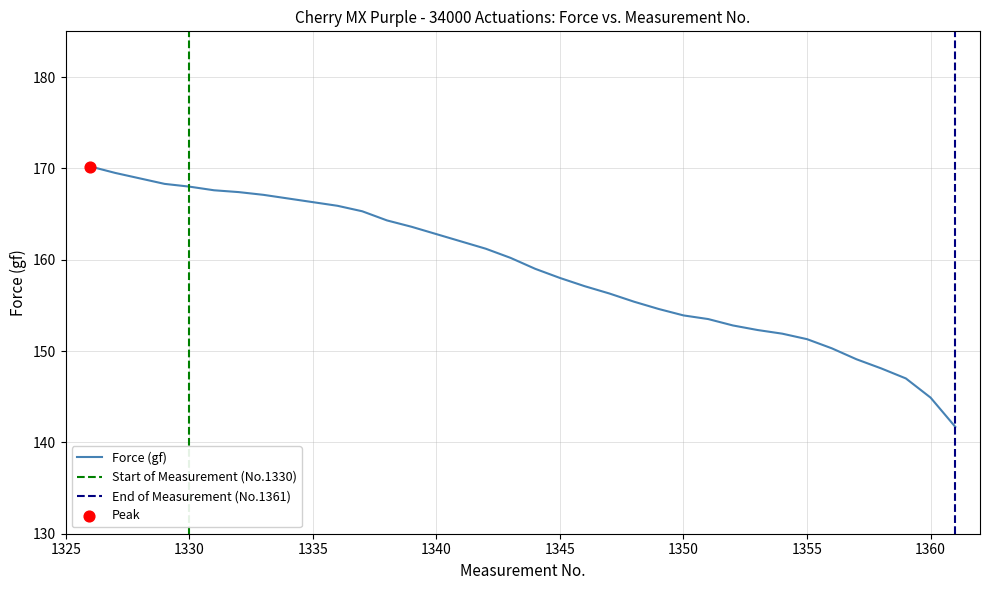

Between 1338 and 1327, which is larger?

1327